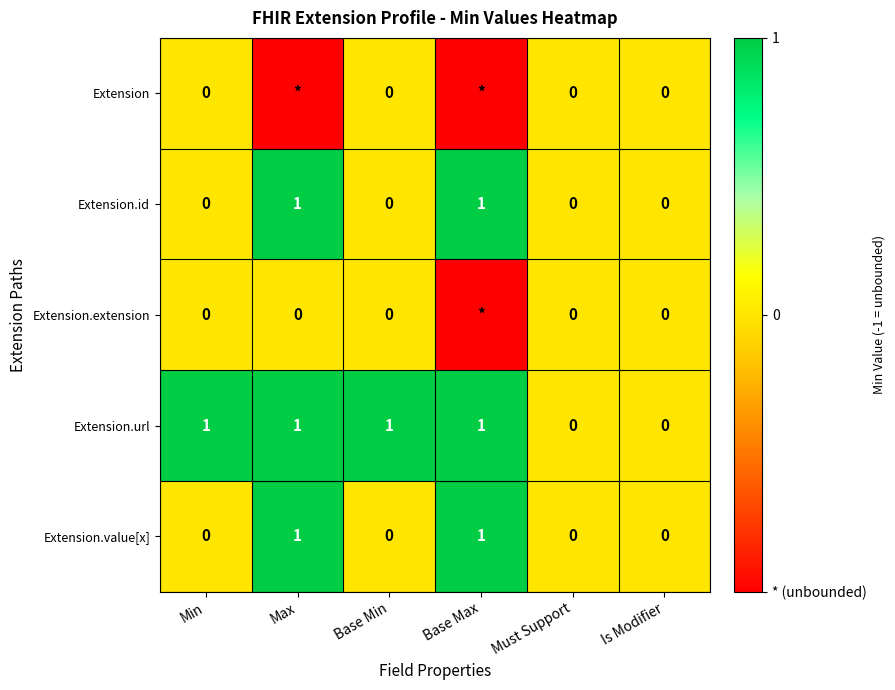

Which has a higher value, Is Modifier or Must Support?

Is Modifier